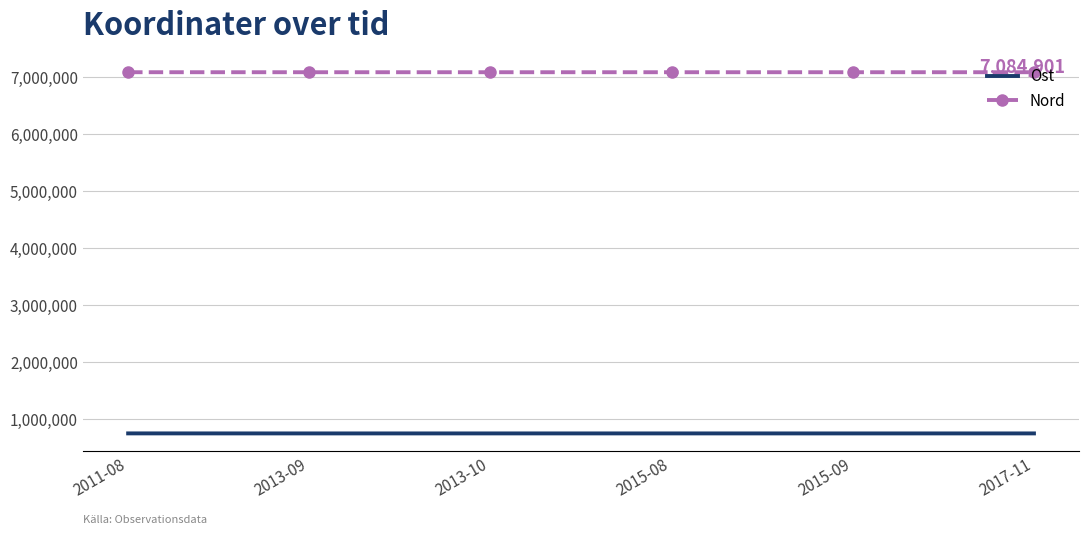

What are all the series names shown in the legend?

Ost, Nord